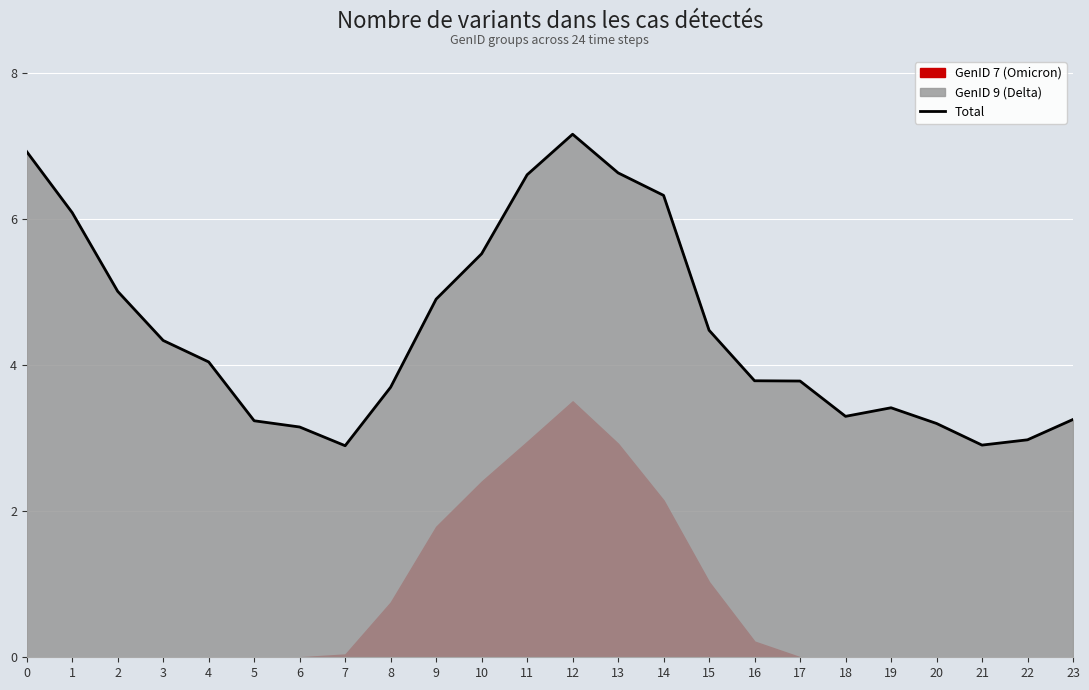

How many interior local valleys (lower than both neighbors) does the data have?

3